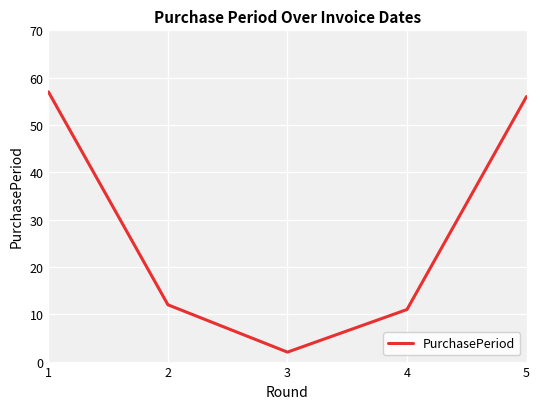

How many interior local valleys (lower than both neighbors) does the data have?

1